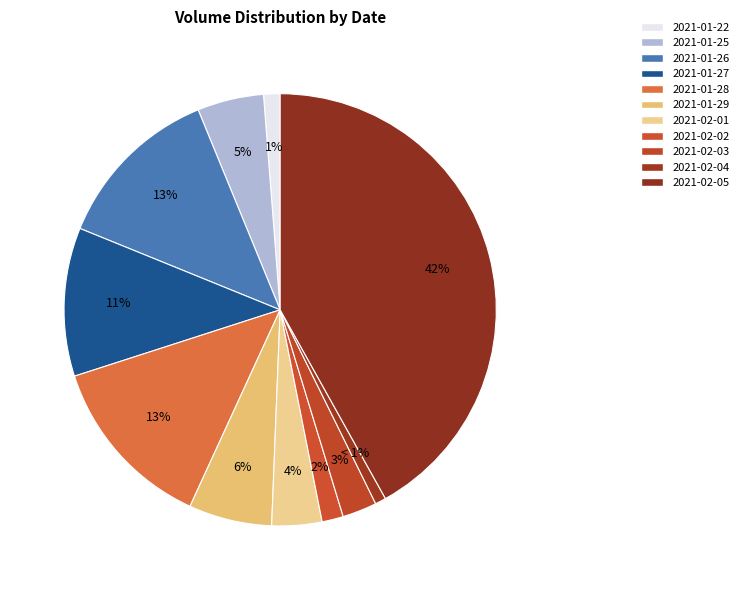

What percentage is the 2021-01-28 slice, to the nearest percent?

13%